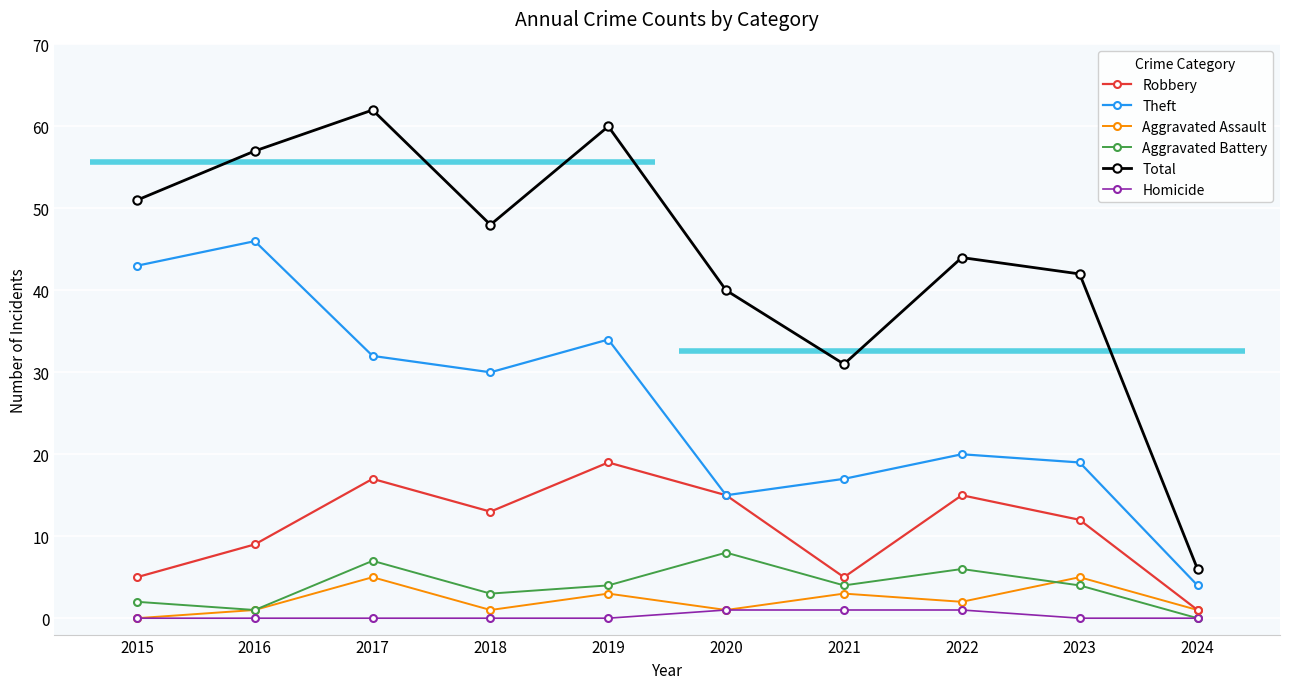

Which series has the largest range (max minus min)?

Total